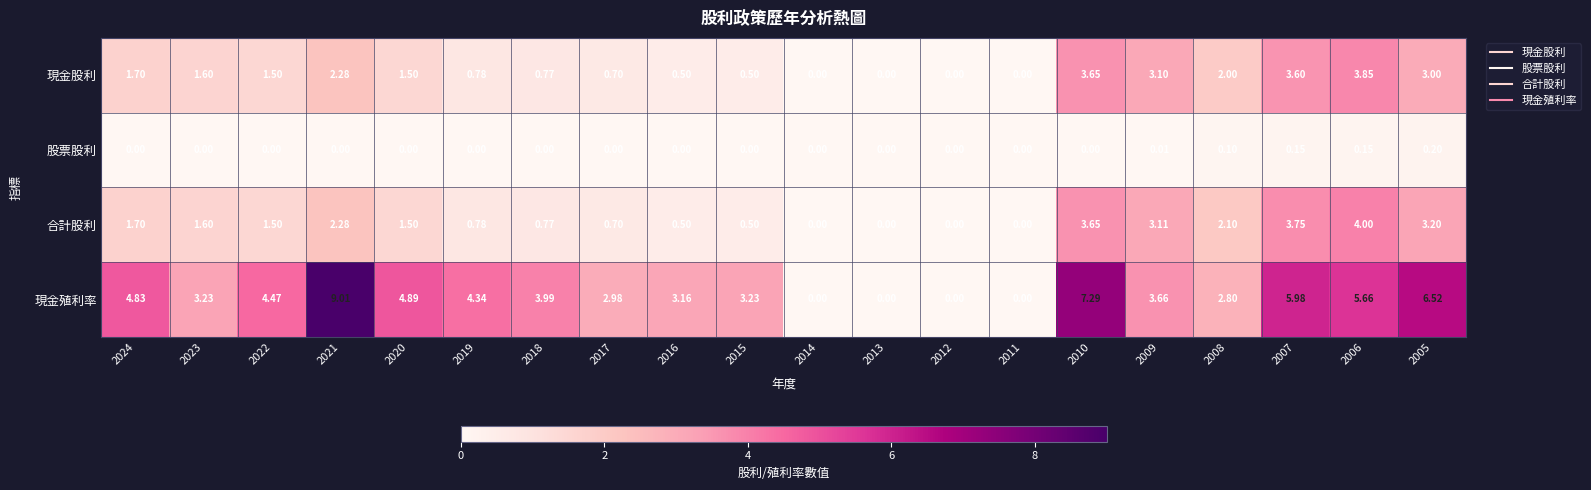

Between 2015 and 2013, which series saw the biggest shift?

現金殖利率